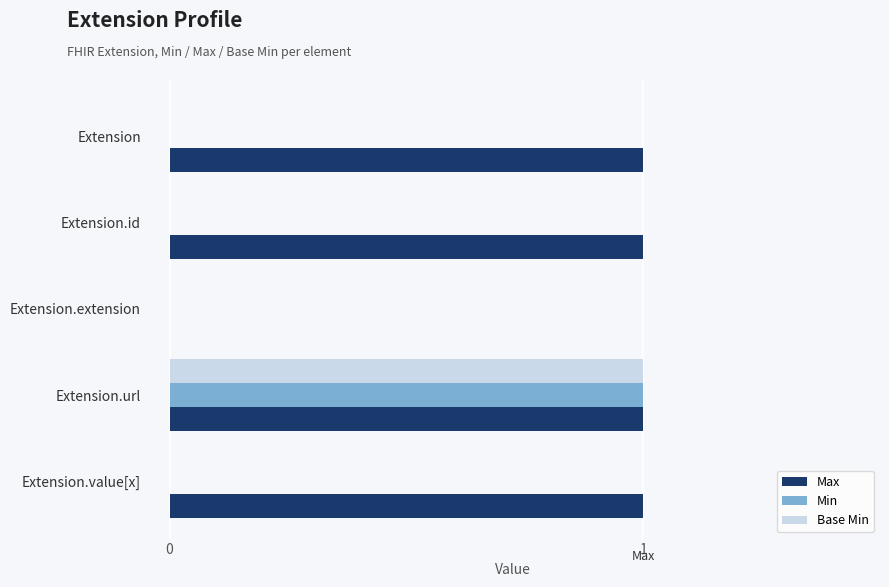

Which series changed the most between Extension and Extension.extension?

Max